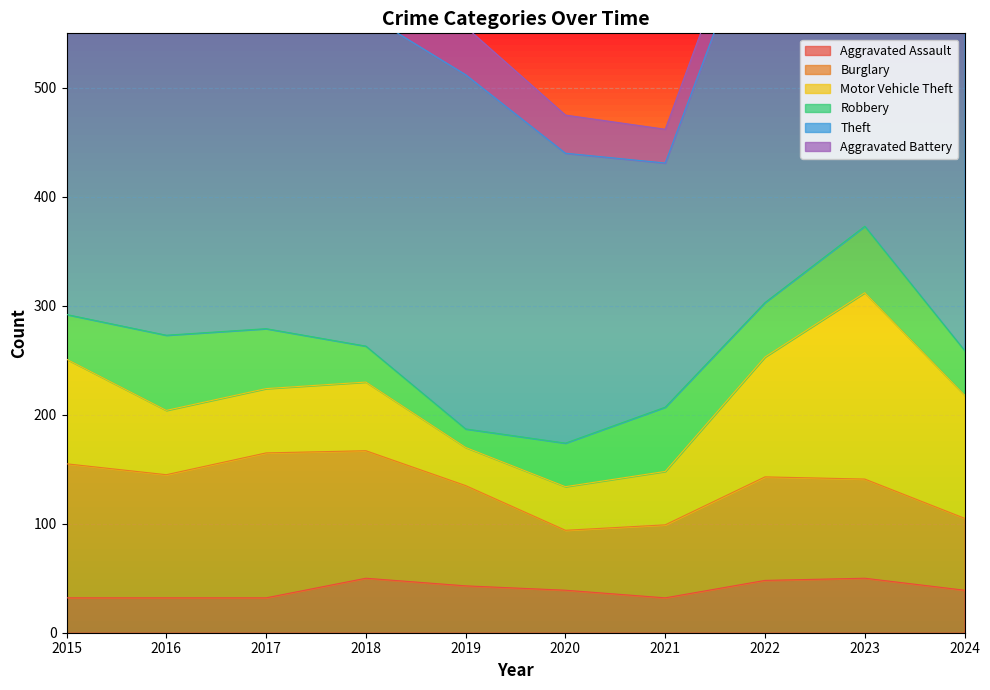

Which series ends up on top after the final intersection of Aggravated Battery and Robbery?

Robbery